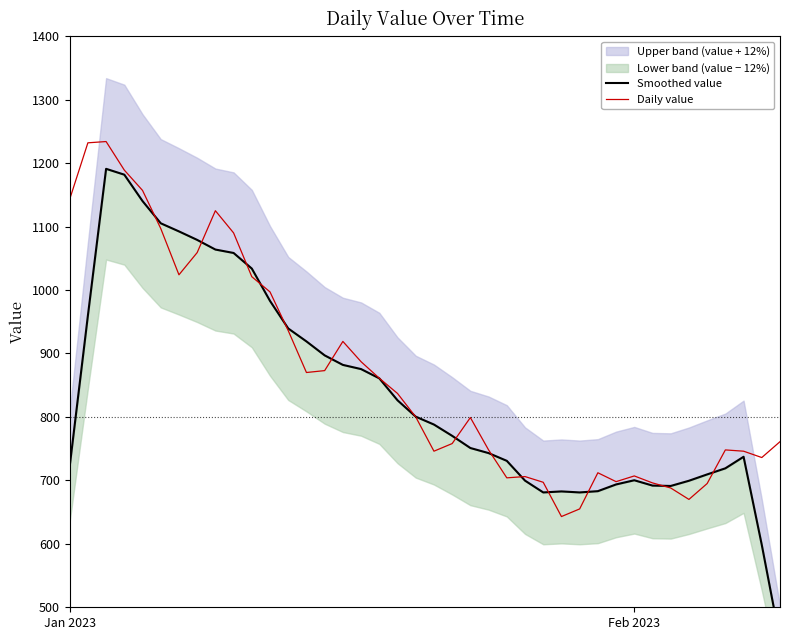

What is the minimum value for Daily value?

643